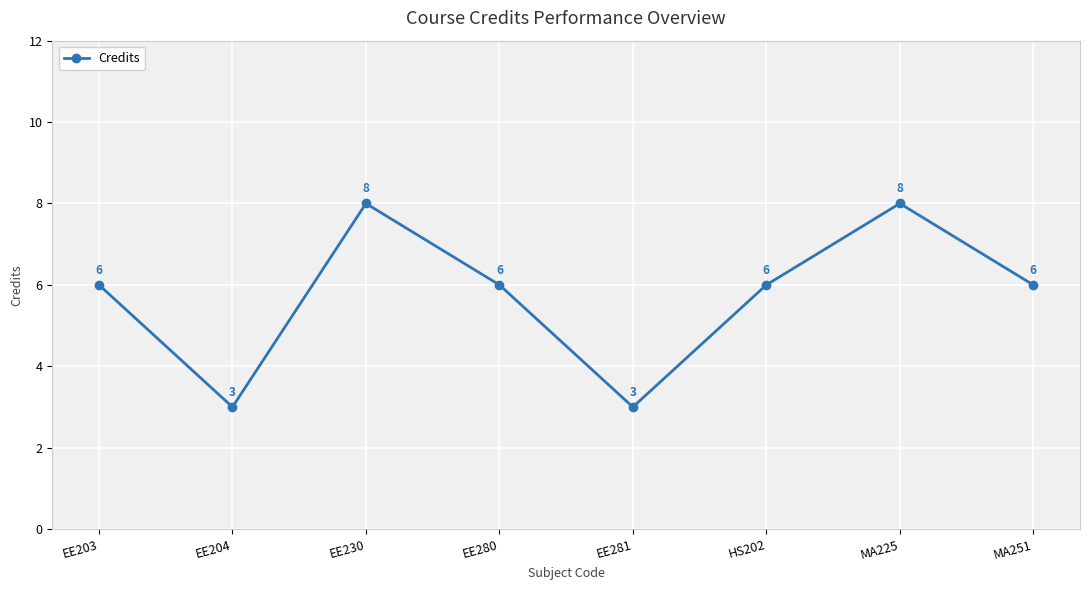

Is it true that the value at MA225 is 8?

True